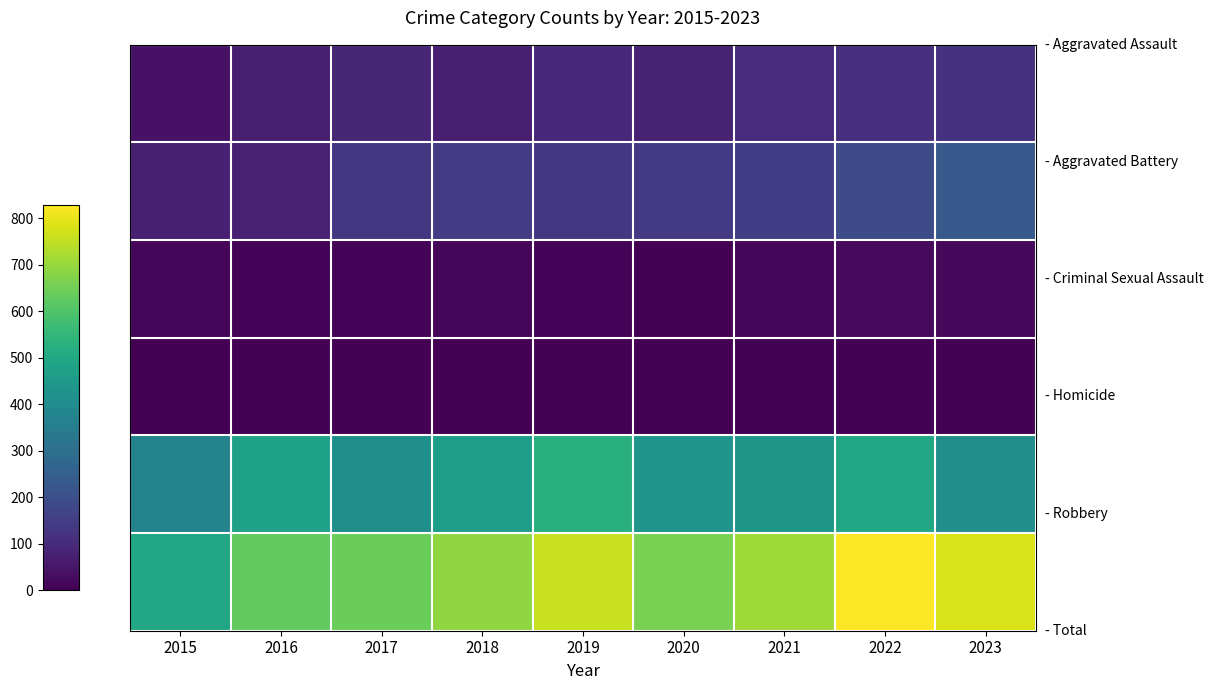

Which has a higher value, 2019 or 2018?

2019